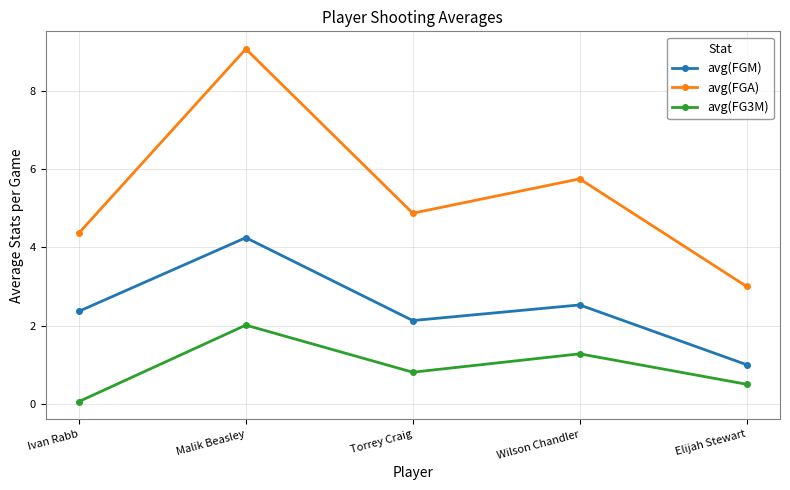

At how many categories does at least one series exceed 8?

1